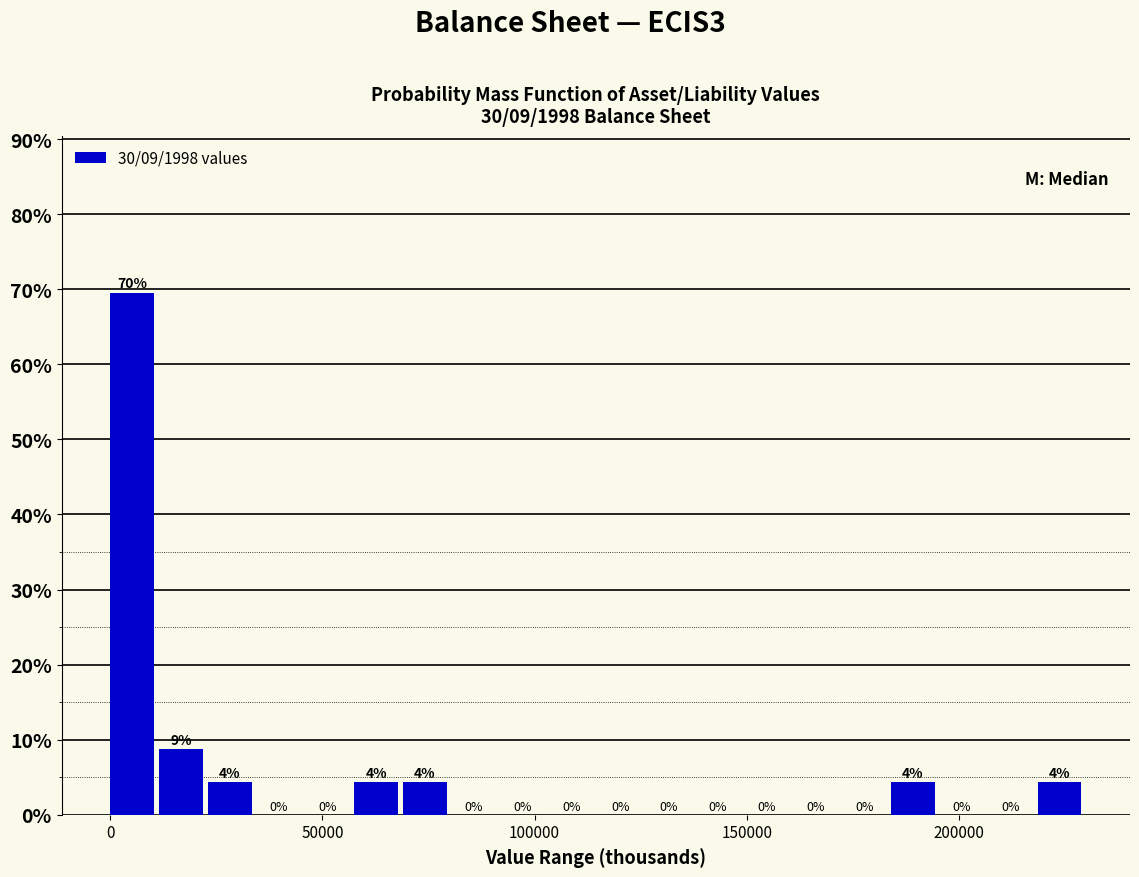

Read against the x-axis, roughly where is the centre of the tallest bar?

5000